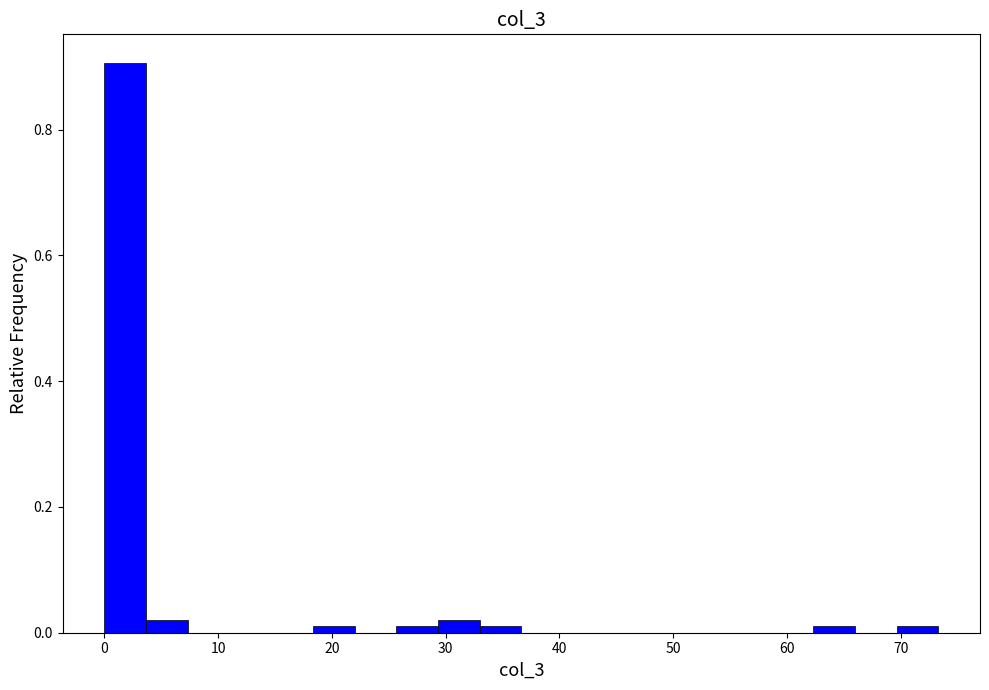

Read against the x-axis, roughly where is the centre of the tallest bar?

2